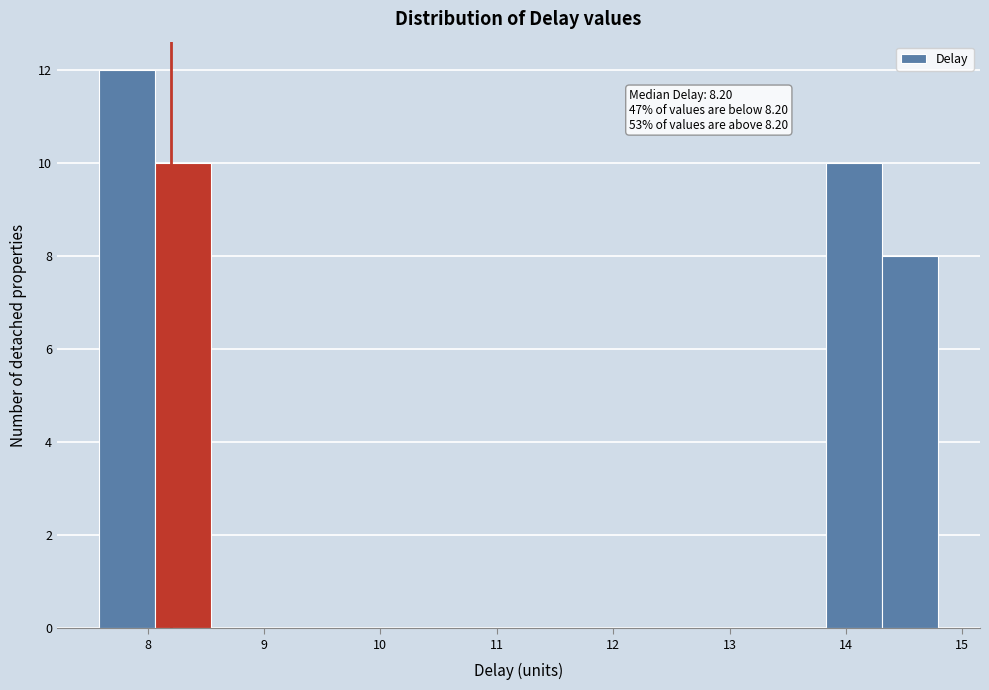

Which range on the x-axis has the tallest bar?

7.6 to 8.1